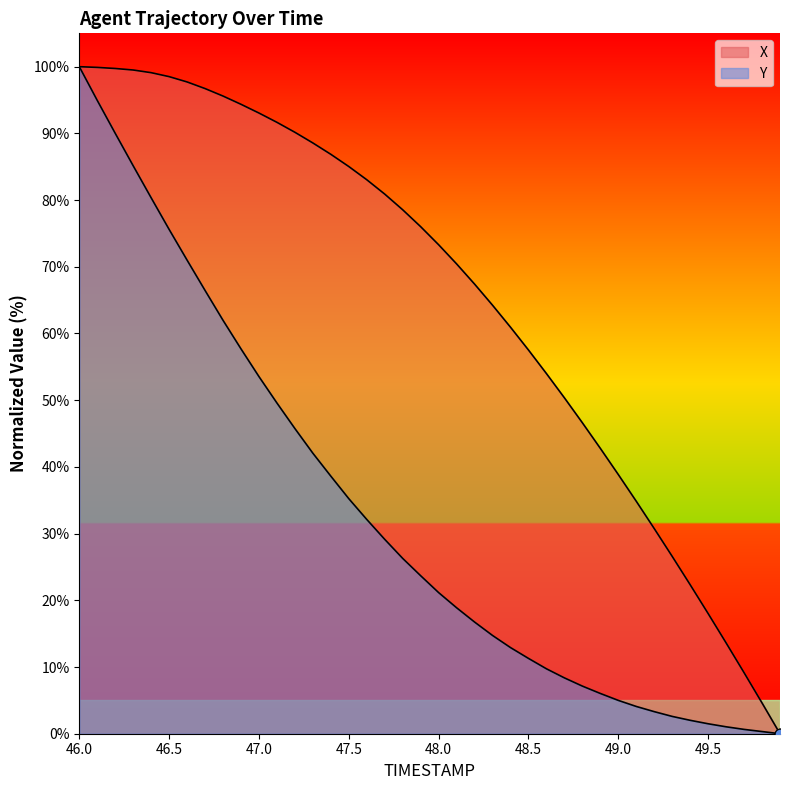

Which series contains the highest Y value?

X